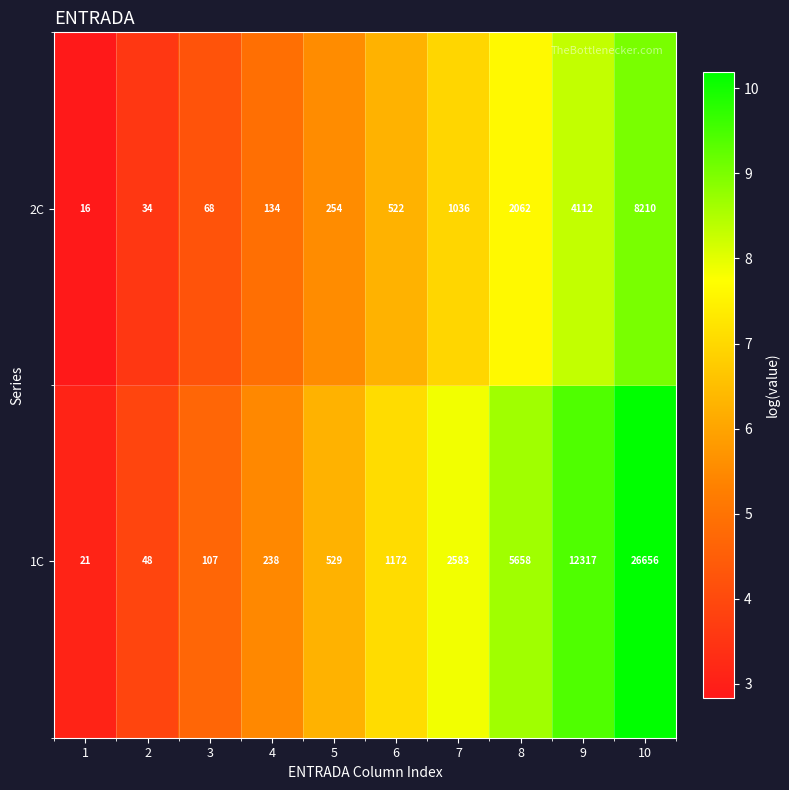

True or false: 2C has a value of 254 at 5.

True